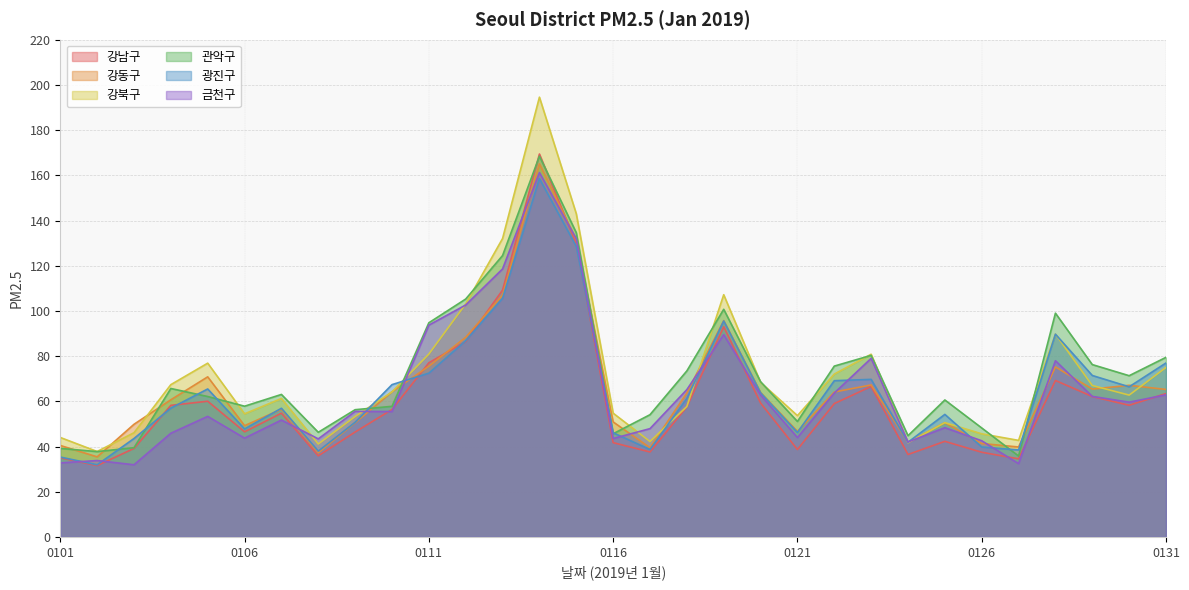

Which series has the widest spread of values?

강북구